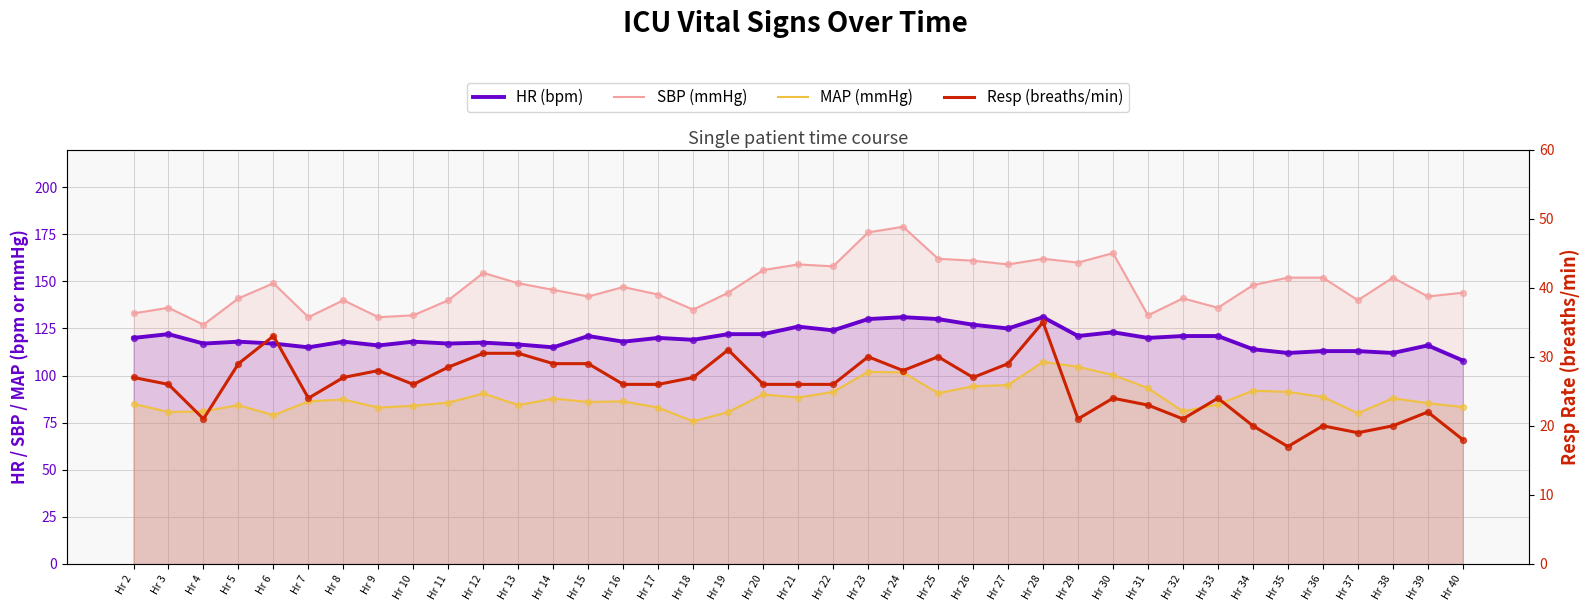

At how many categories does at least one series exceed 80?

39